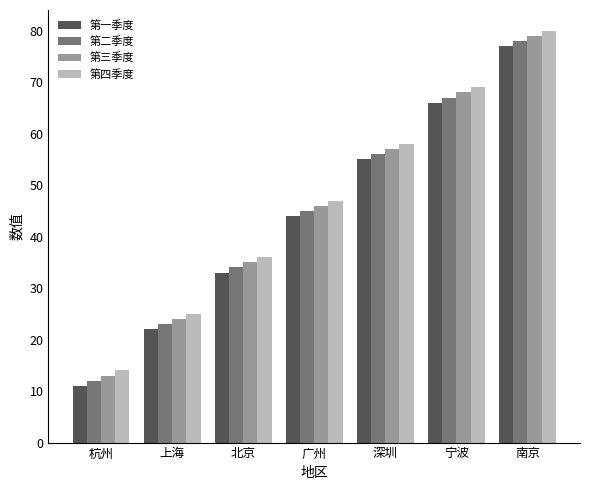

List the series in order of their overall mean, lowest first.

第一季度, 第二季度, 第三季度, 第四季度